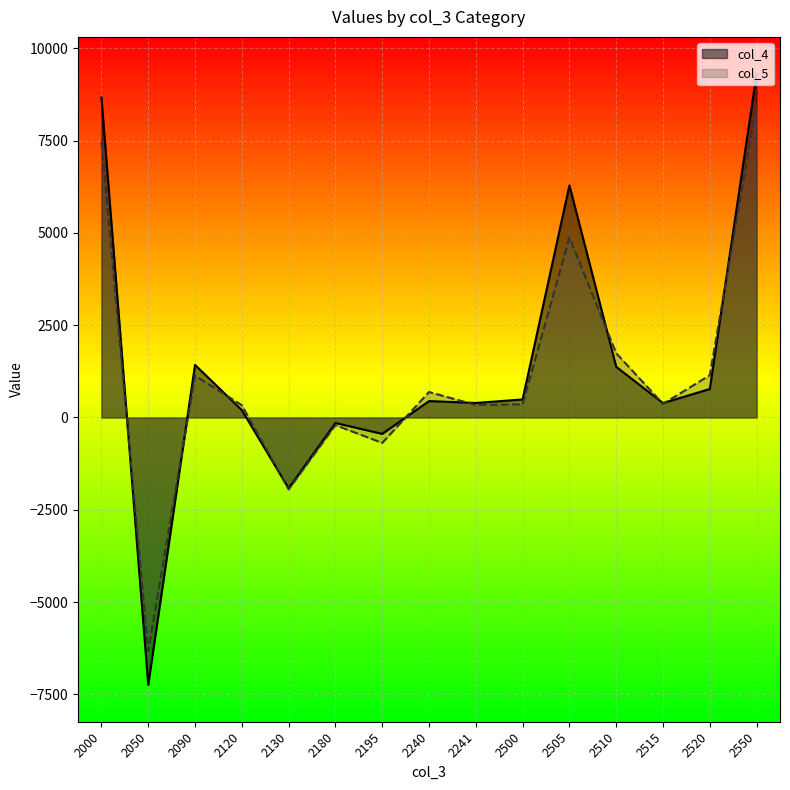

At which category is the sum across all series the highest?

2550